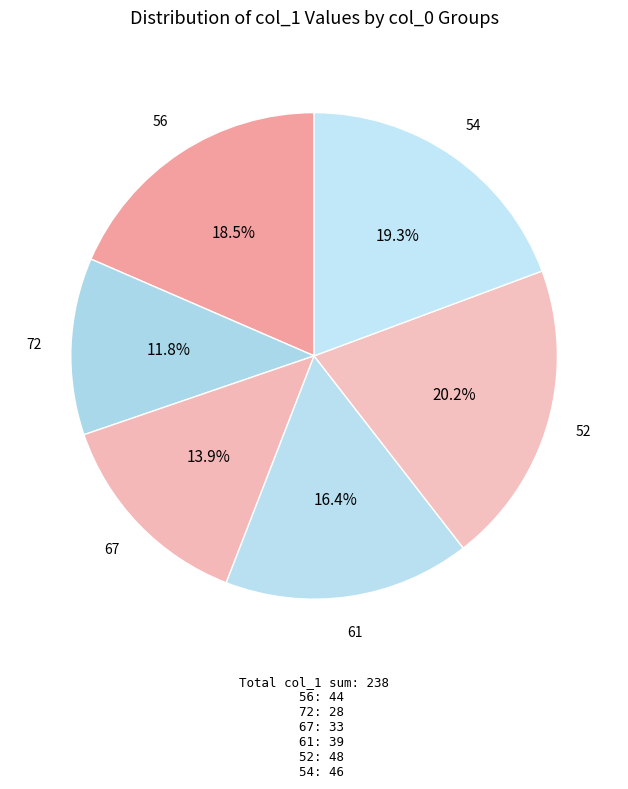

To the nearest percent, what is the average slice percentage?

17%